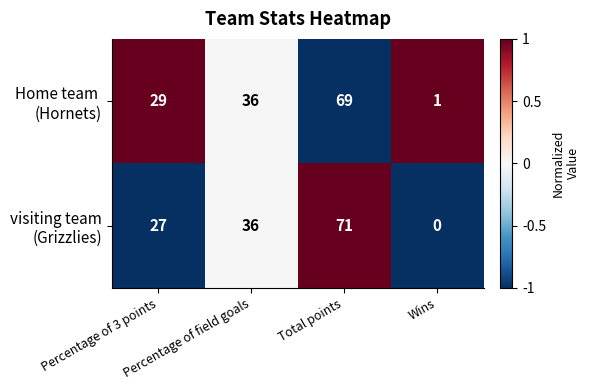

What is the greatest value displayed?

71